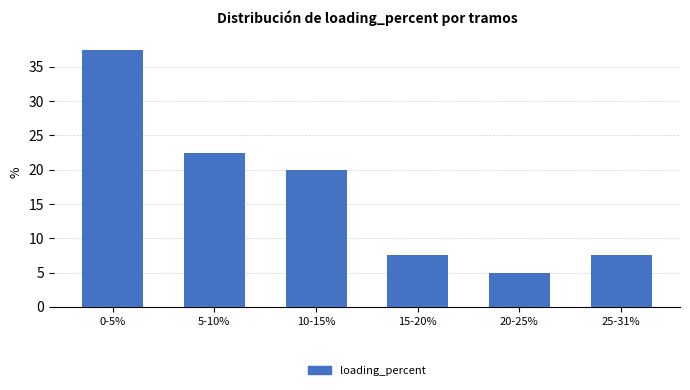

Reading right to left, what are all the values shown in this chart?

7.5	5.0	7.5	20.0	22.5	37.5